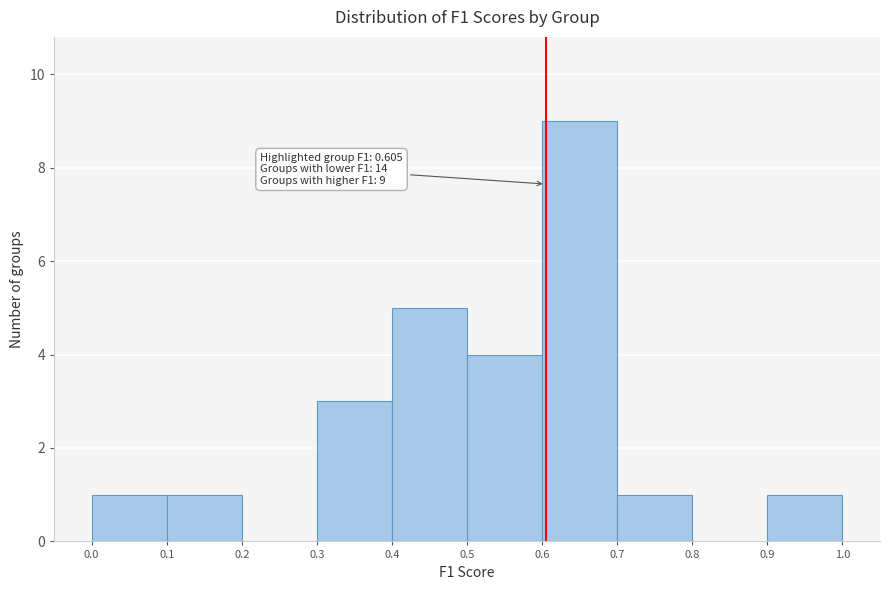

Over which range of the x-axis is the bar tallest?

0.6 to 0.7